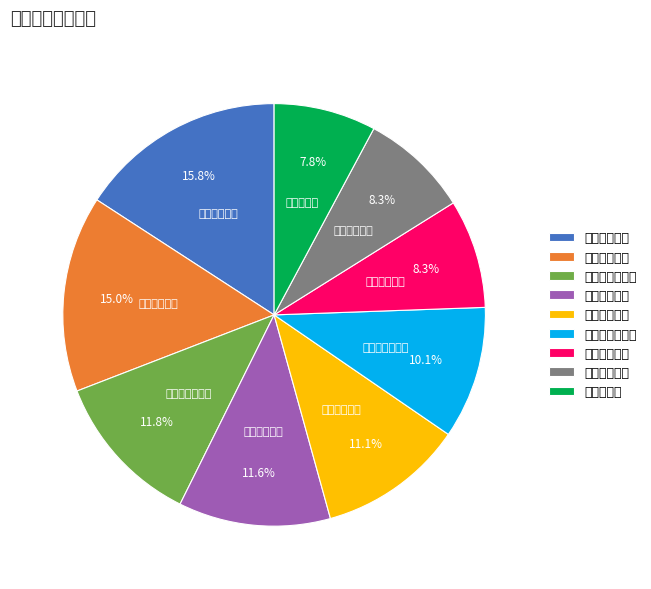

Which has a higher value, 首都医科大学 or 徐州医科大学?

首都医科大学